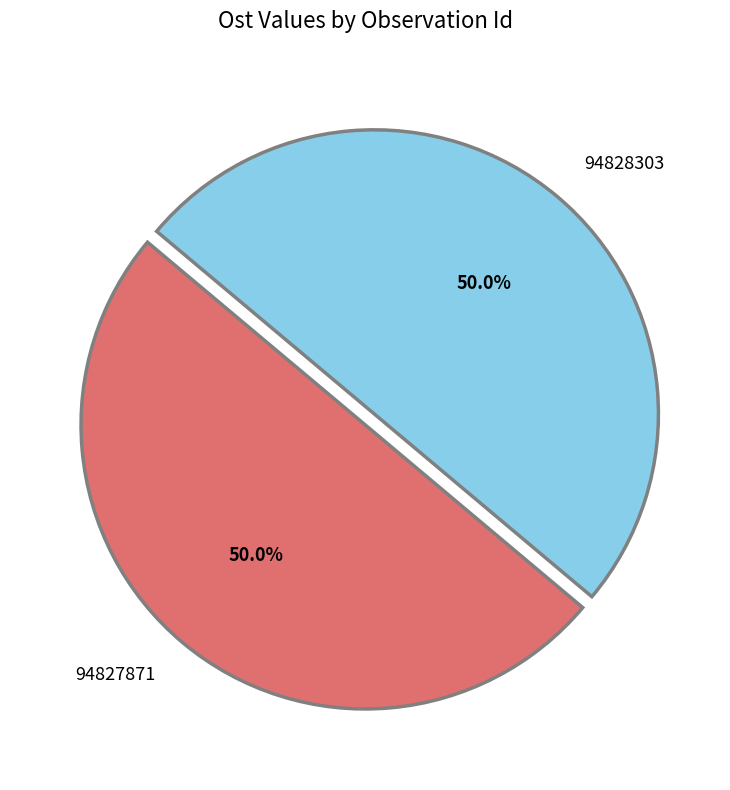

Do 94827871 and 94828303 together represent more than half of the pie?

Yes